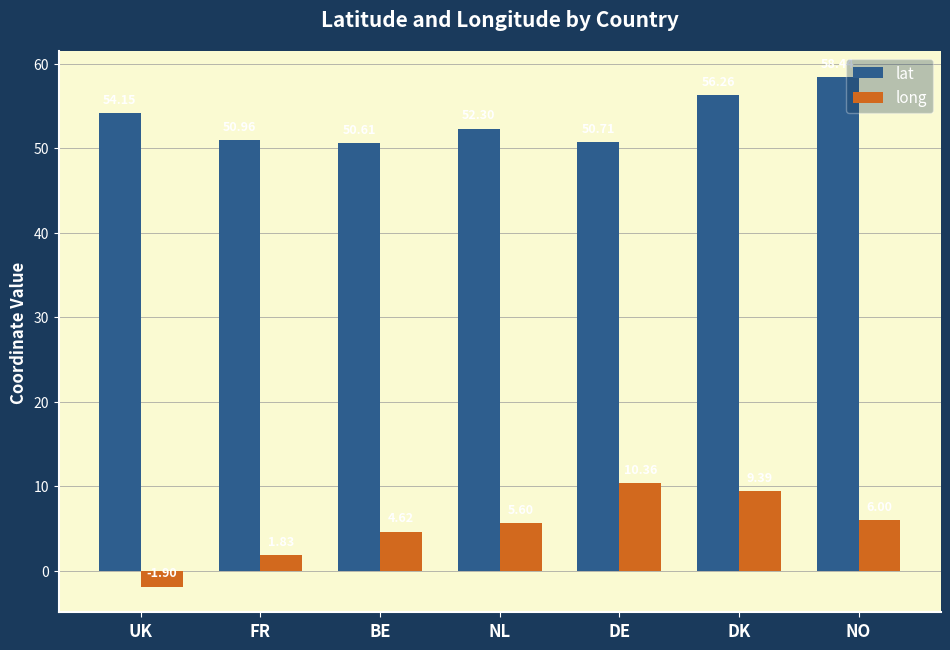

Is it true that lat equals 26.6 at NO?

False